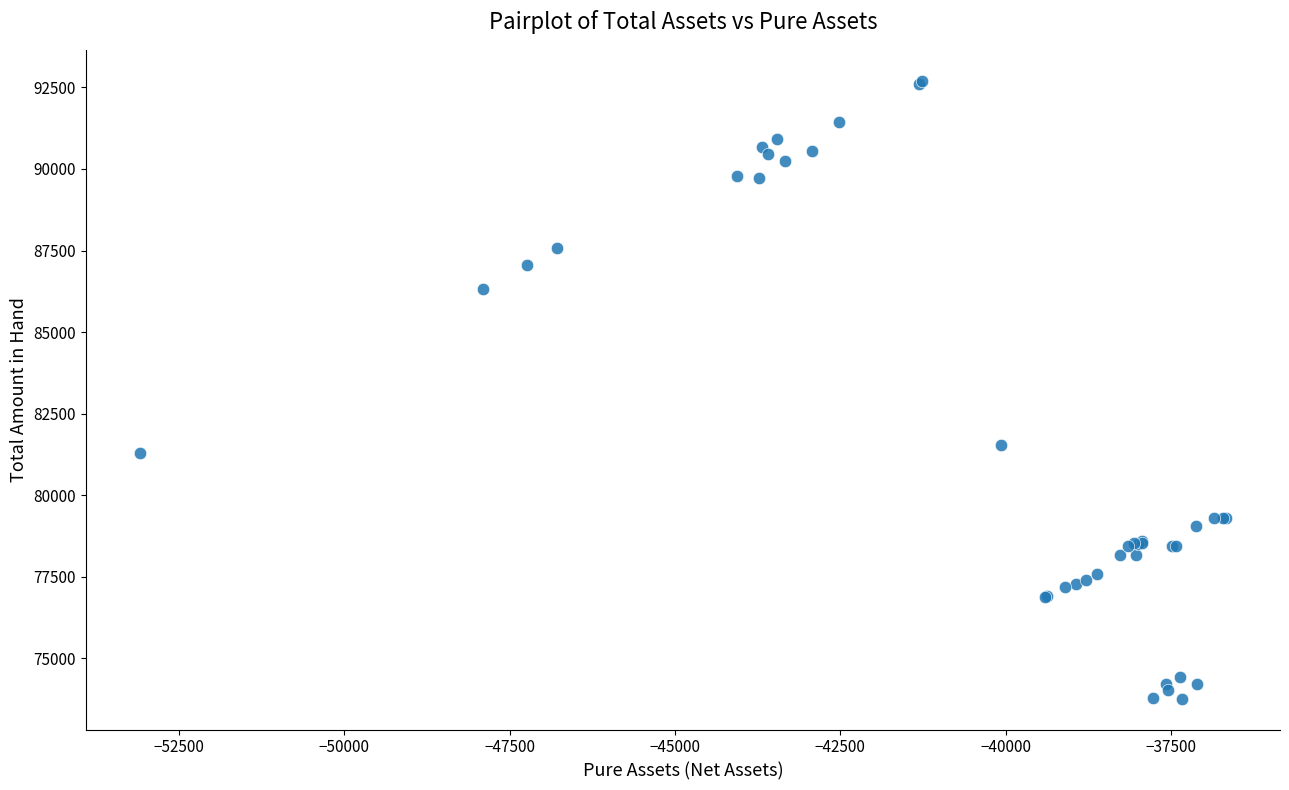

What Y value in the scatter plot is closest to 83233?

81532.1